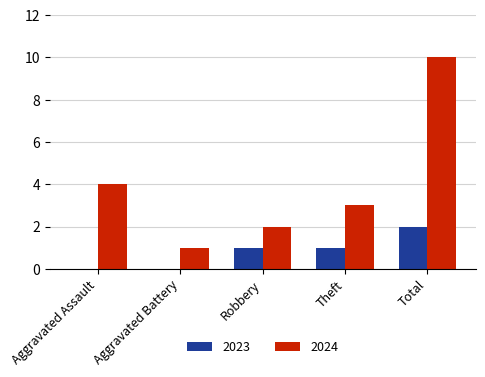

Reading right to left, extract all data points from this chart.

2023: Total=2	Theft=1	Robbery=1	Aggravated Battery=0	Aggravated Assault=0
2024: Total=10	Theft=3	Robbery=2	Aggravated Battery=1	Aggravated Assault=4